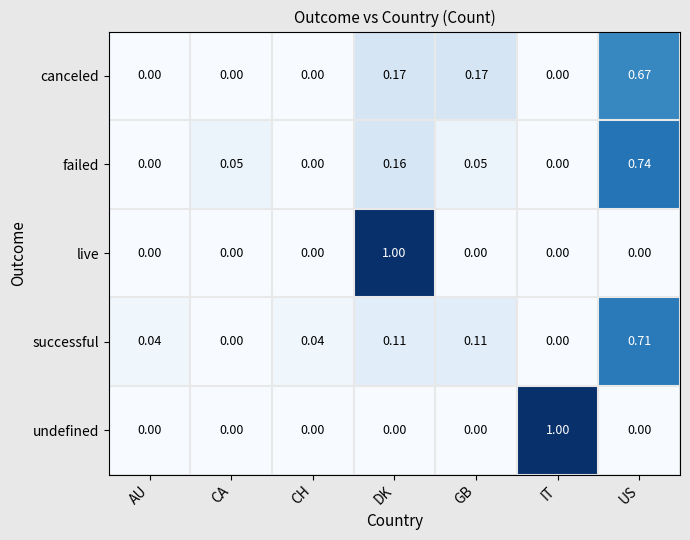

At which label does undefined reach its peak?

IT